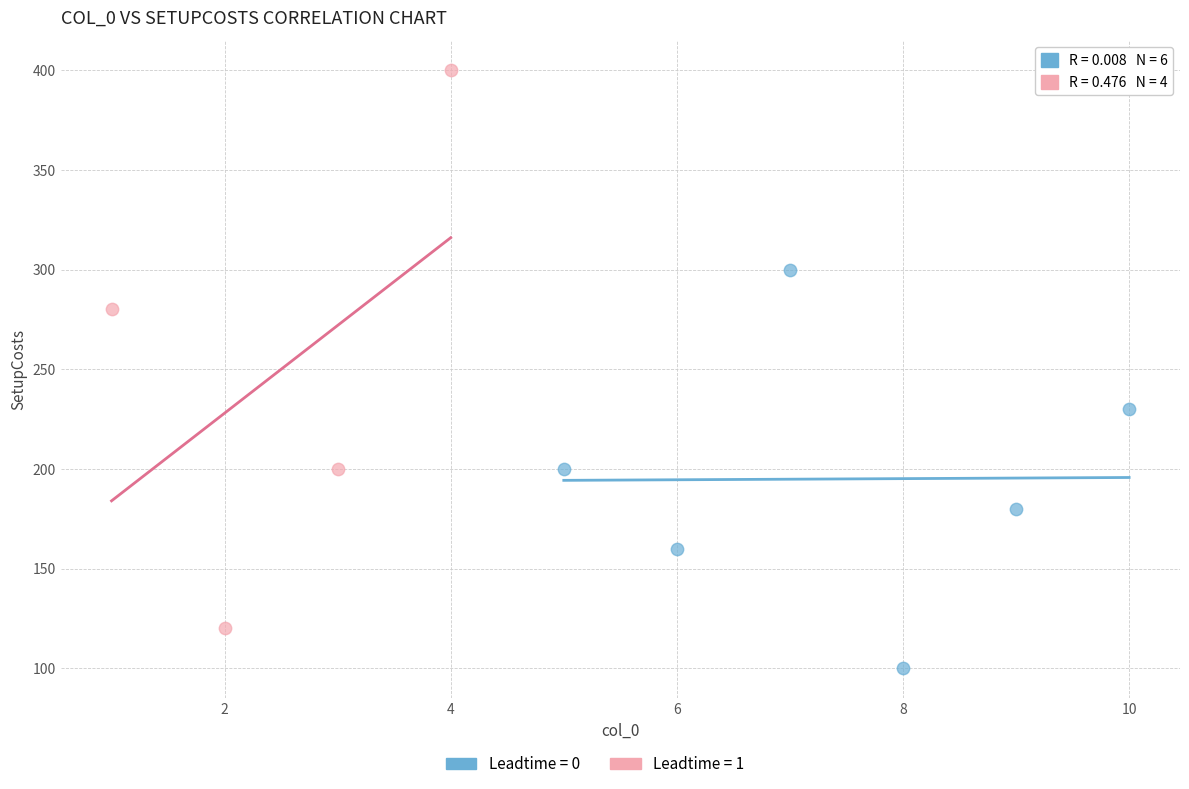

Which series contains the highest Y value?

Leadtime = 1